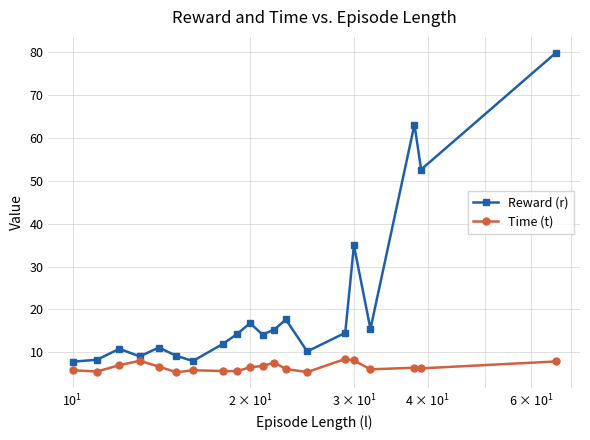

Count the number of data series in this chart.

2